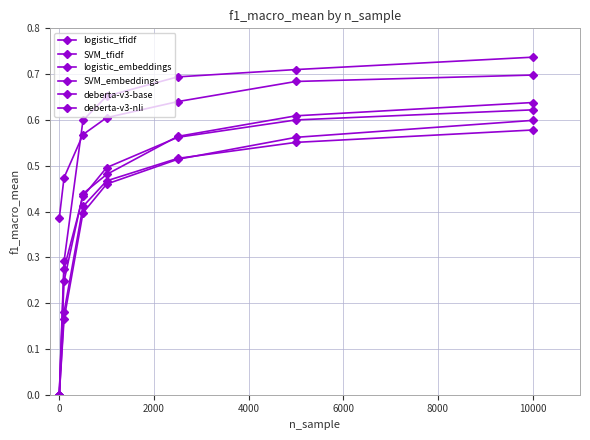

How many lines are shown in the chart?

6